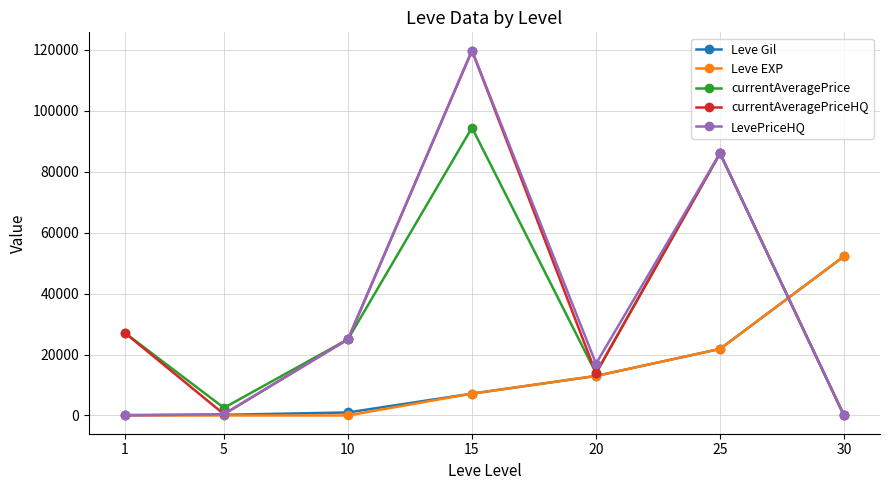

Count the number of data series in this chart.

5